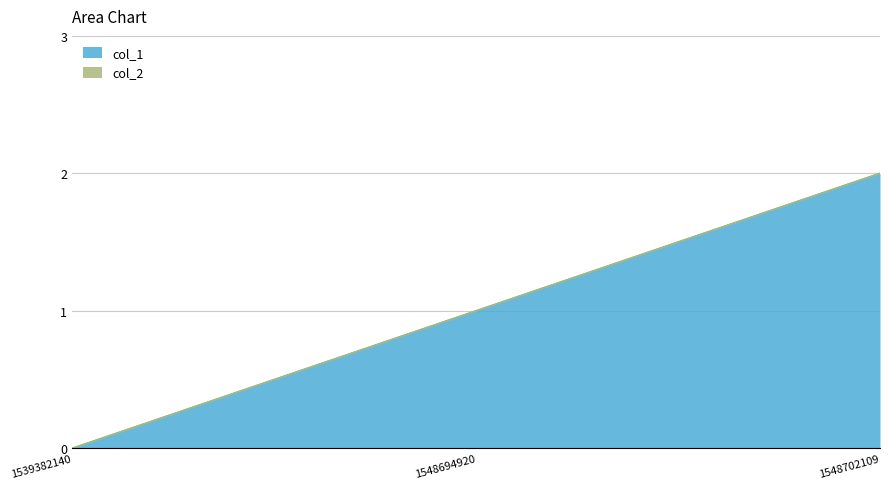

How many values are between 0 and 2?

3